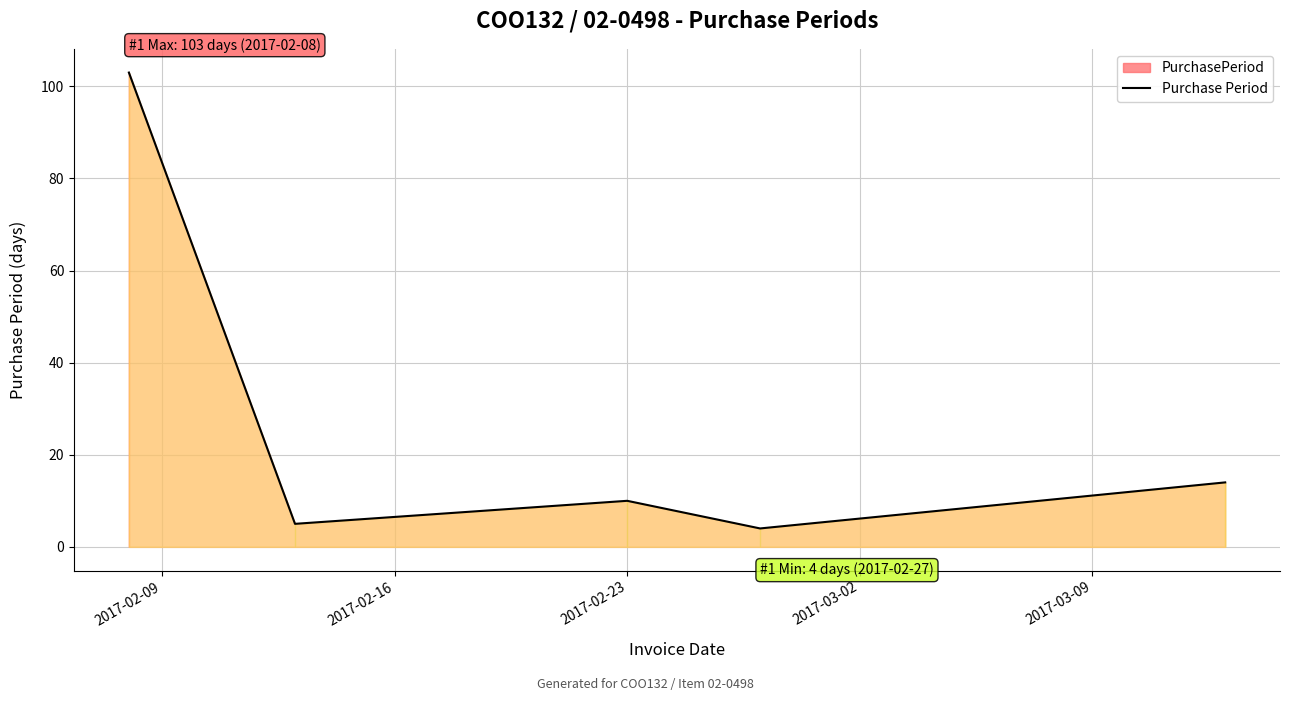

The value at 2017-03-02 is 2. True or false?

False